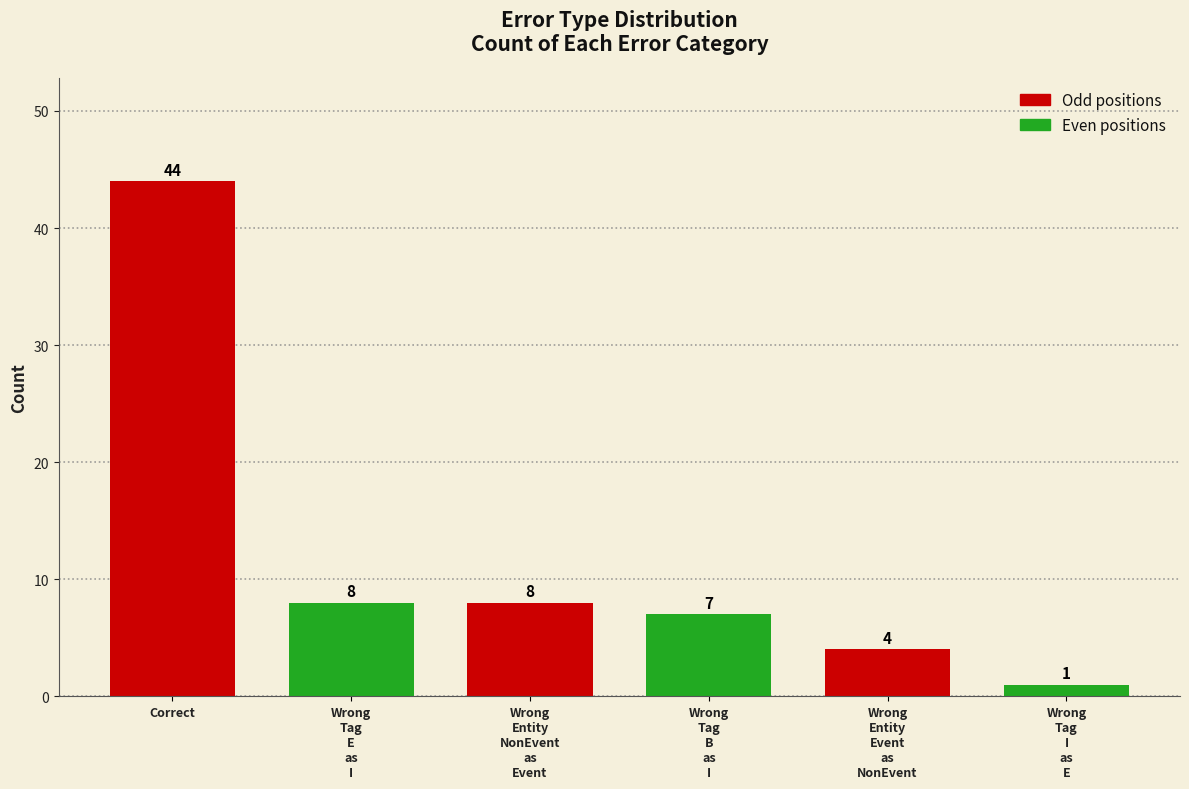

What is the smallest value displayed?

1